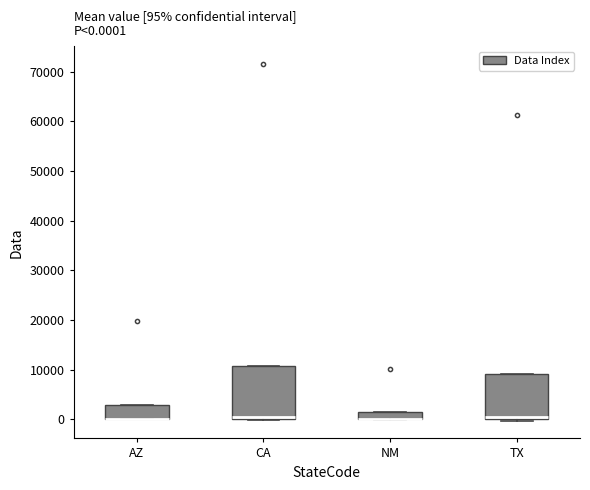

Which box is the tallest, from its lower edge to its upper edge?

CA